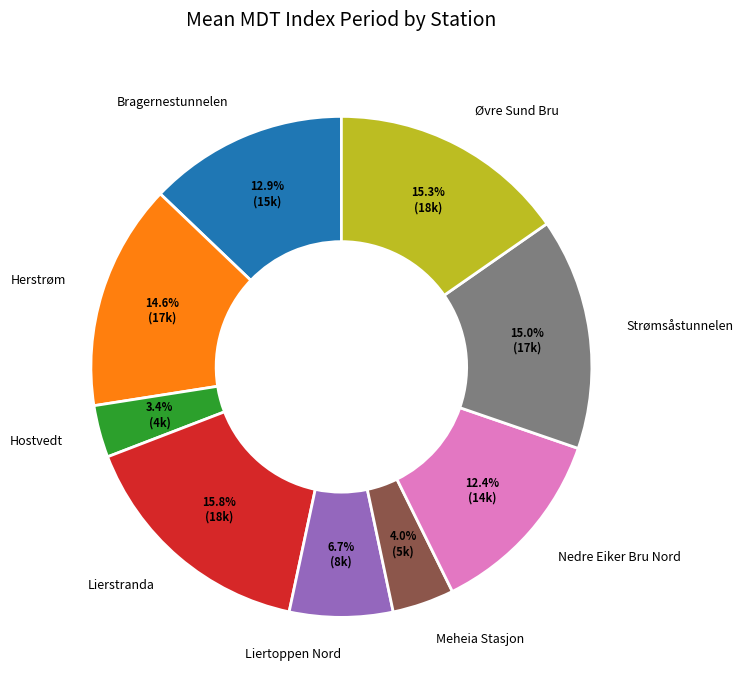

Is Nedre Eiker Bru Nord the majority of the pie?

No